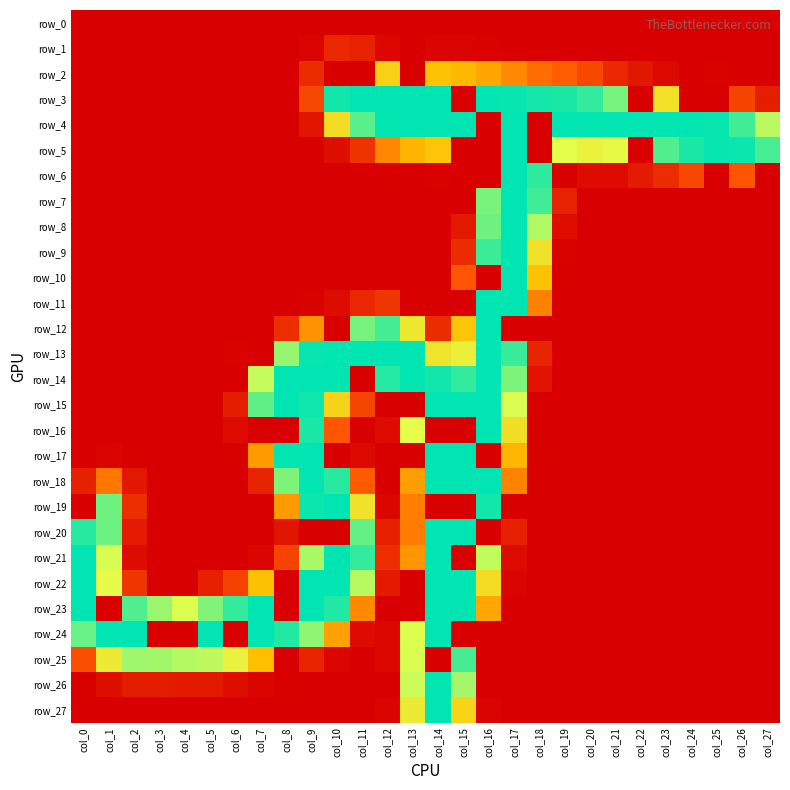

True or false: row_13 has a value of 0 at col_7.

True